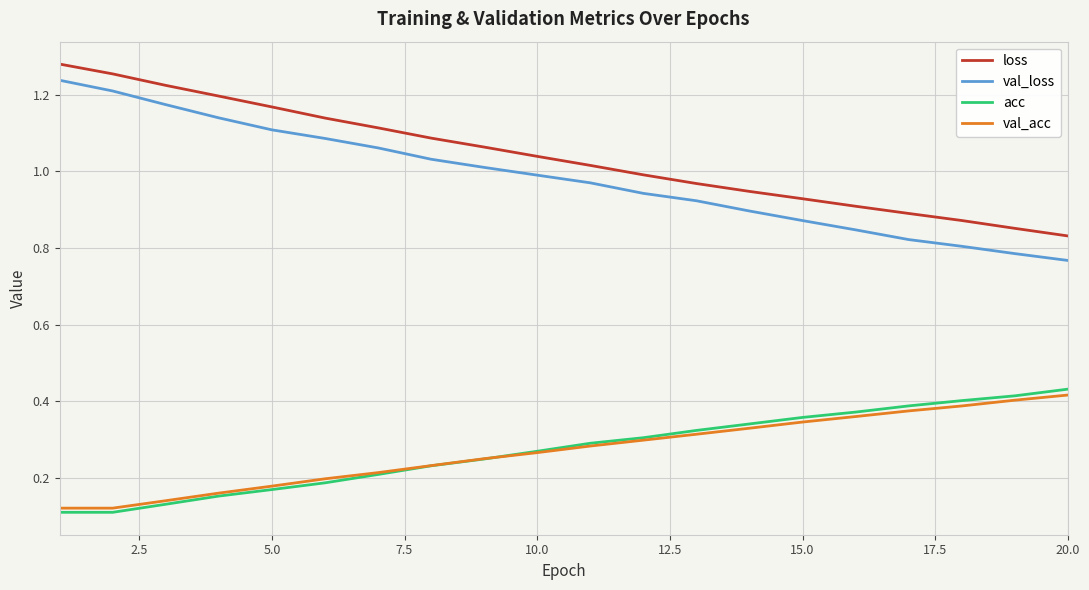

True or false: val_acc and val_loss cross at least once.

False